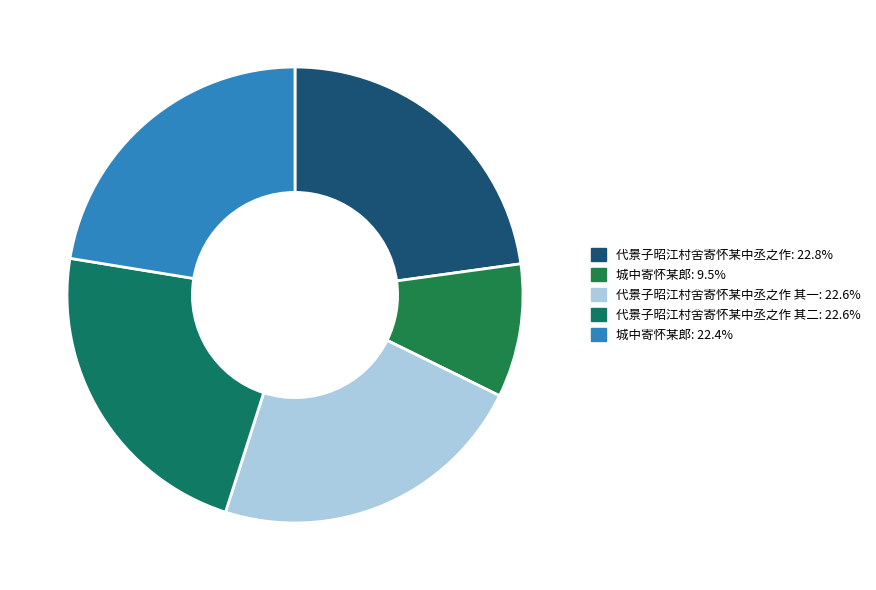

How many slices are in this pie chart?

5